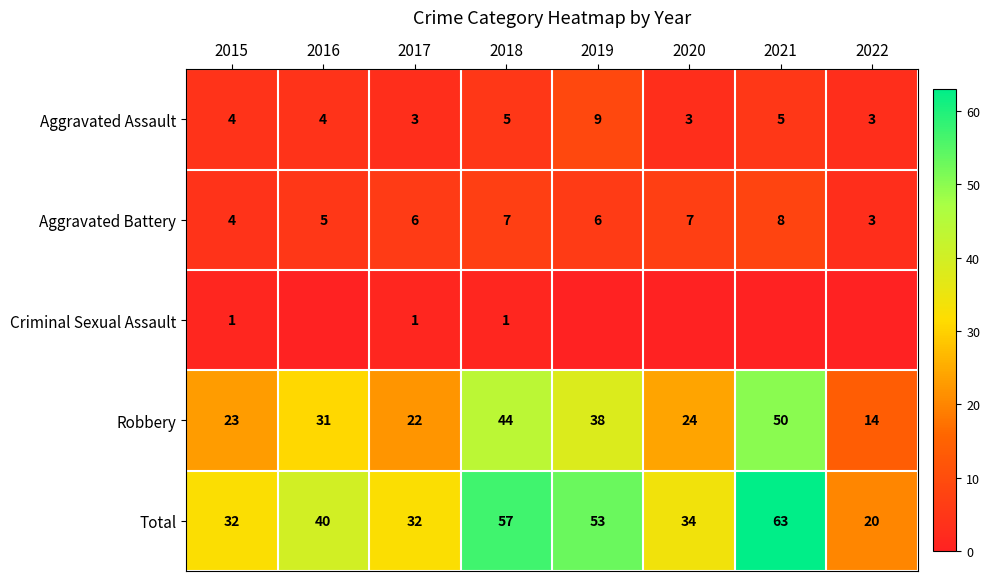

Count the number of categories in the chart.

8